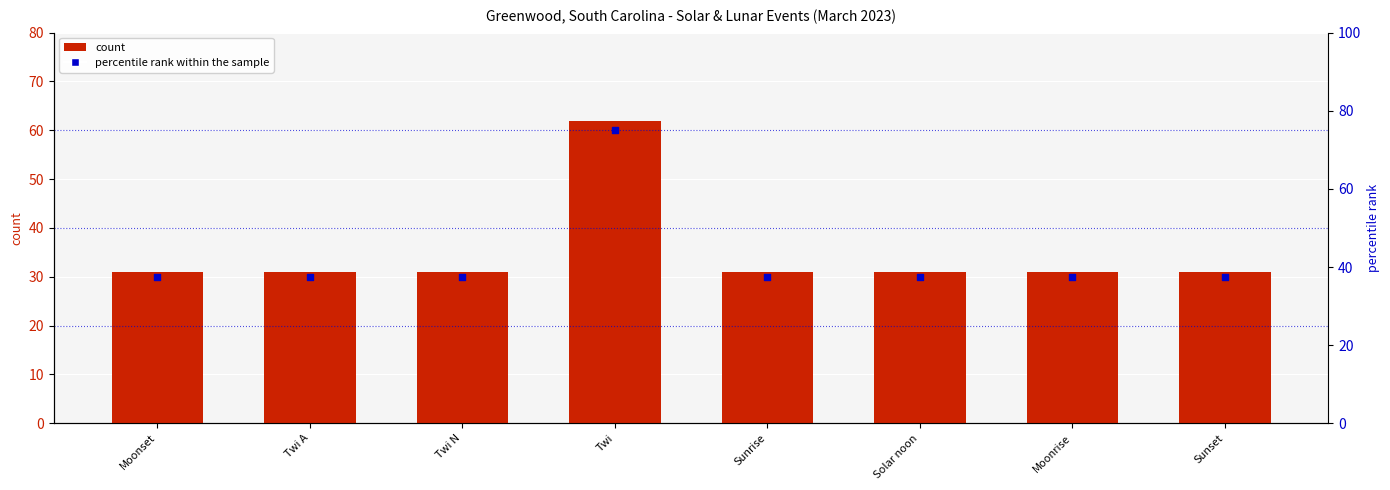

What are all the series names shown in the legend?

count, percentile rank within the sample